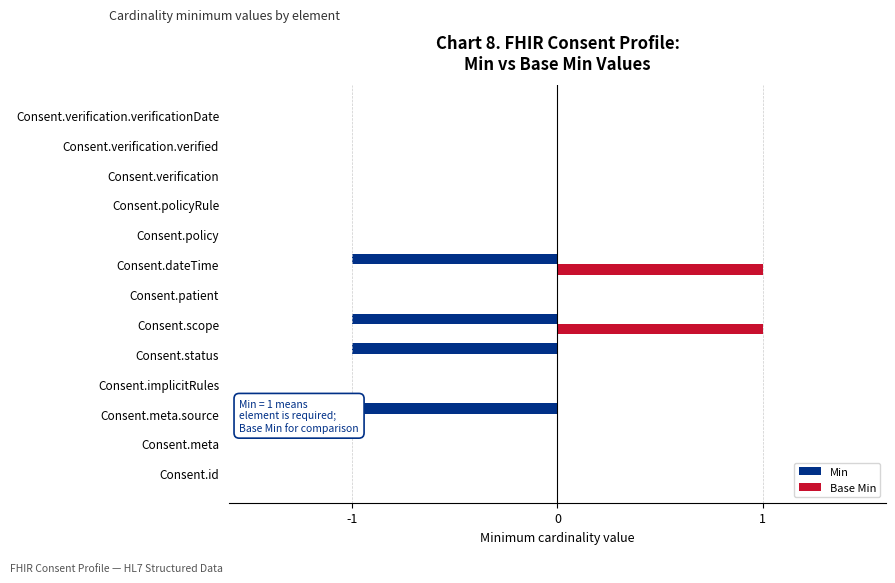

Is the value of Base Min at Consent.policyRule greater than the value of Min at Consent.dateTime?

Yes